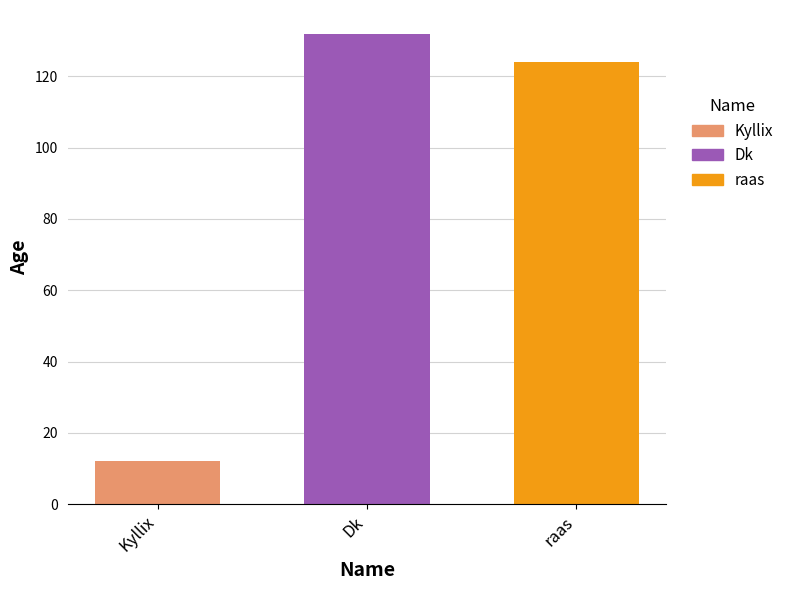

Which has a higher value, Dk or raas?

Dk